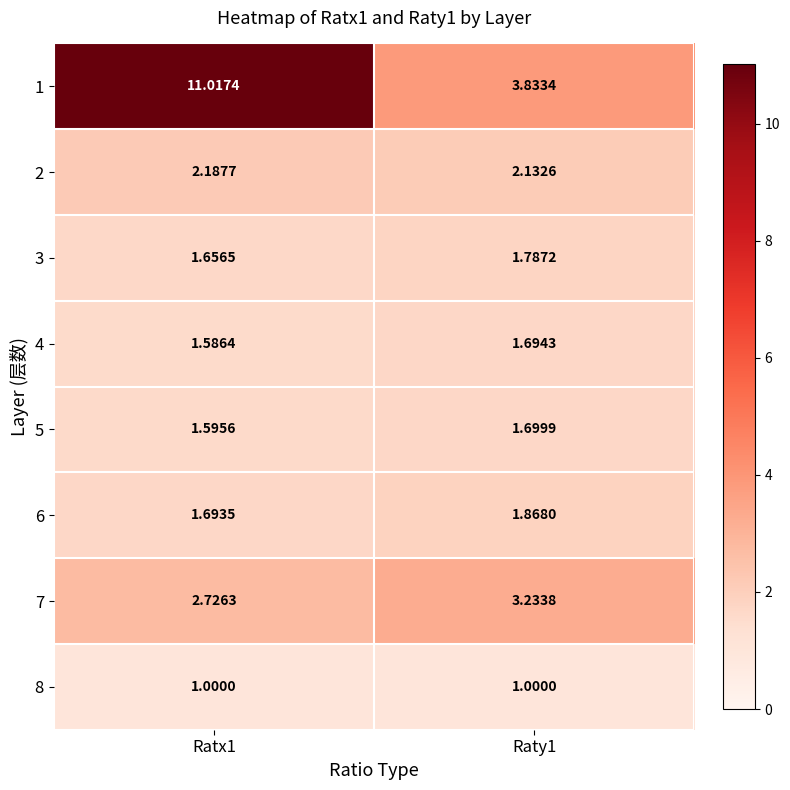

Count the number of data series in this chart.

8